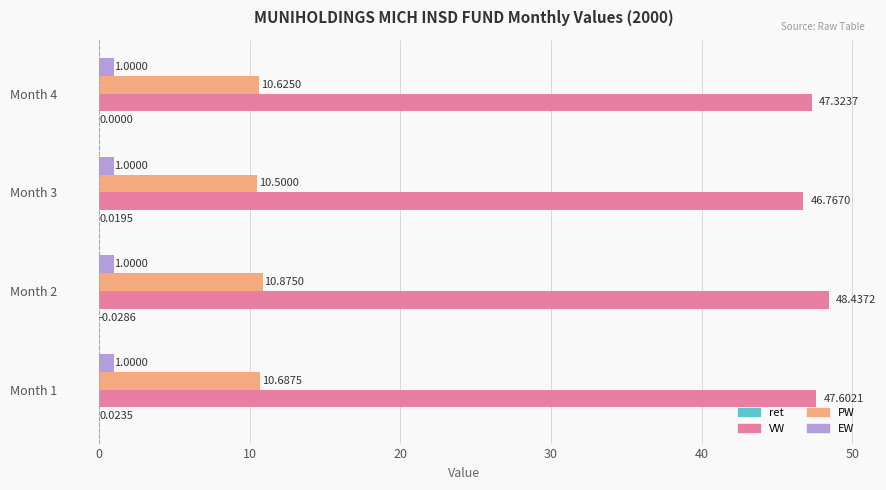

At which category is the sum across all series the highest?

Month 2